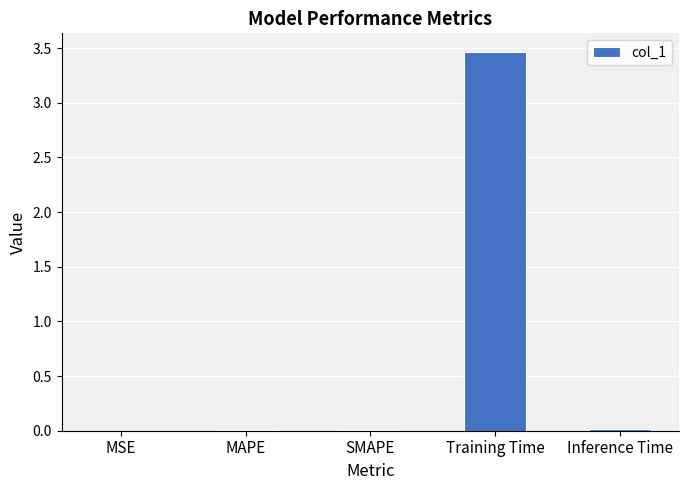

What is the change in value from MSE to Training Time?

+3.5